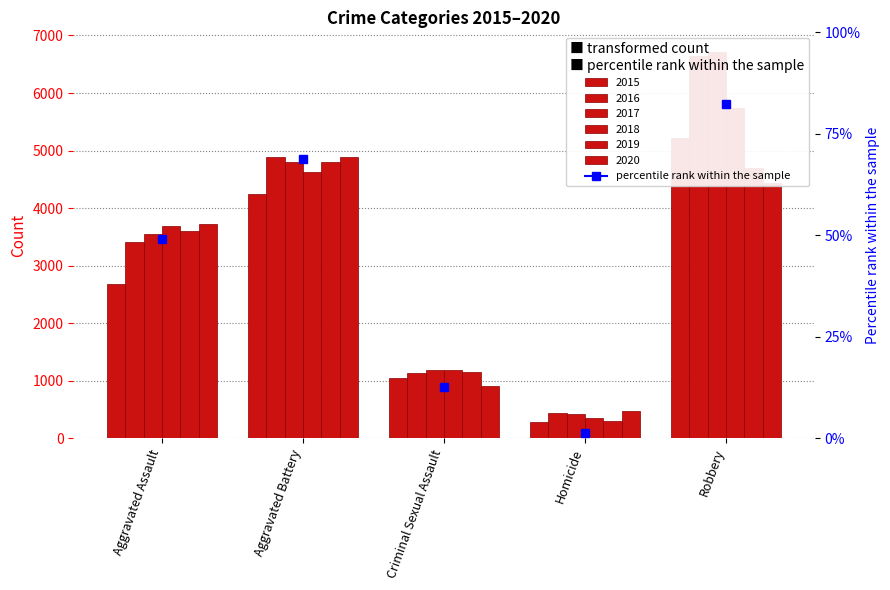

What is the label of the 4th bar from the left?

Homicide